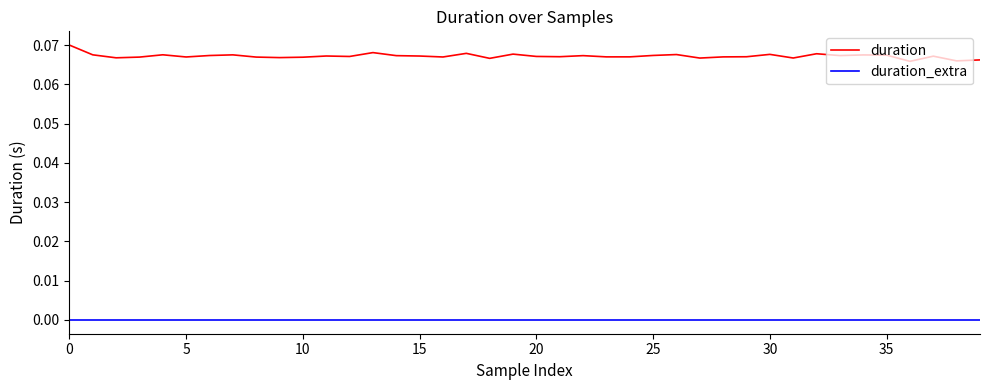

Which series has the largest range (max minus min)?

duration